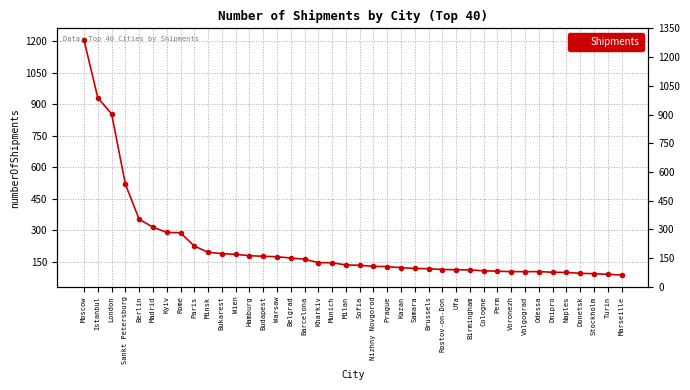

Rank the categories by value from highest to lowest.

Moscow, Istanbul, London, Sankt Petersburg, Berlin, Madrid, Kyiv, Rome, Paris, Minsk, Bukarest, Wien, Hamburg, Budapest, Warsaw, Belgrad, Barcelona, Kharkiv, Munich, Milan, Sofia, Nizhny Novgorod, Prague, Kazan, Samara, Brussels, Rostov-on-Don, Ufa, Birmingham, Cologne, Perm, Voronezh, Volgograd, Odessa, Dnipro, Naples, Donetsk, Stockholm, Turin, Marseille